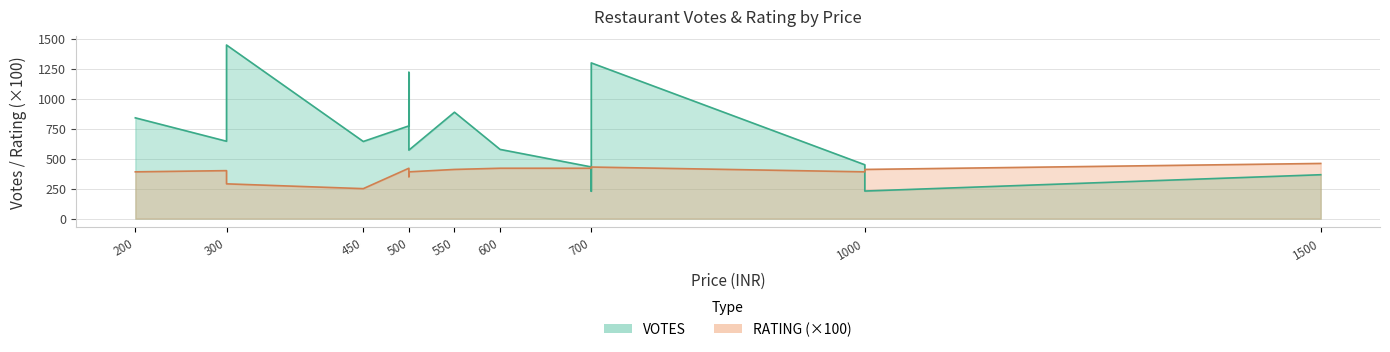

How many data points in VOTES are above 643?

7